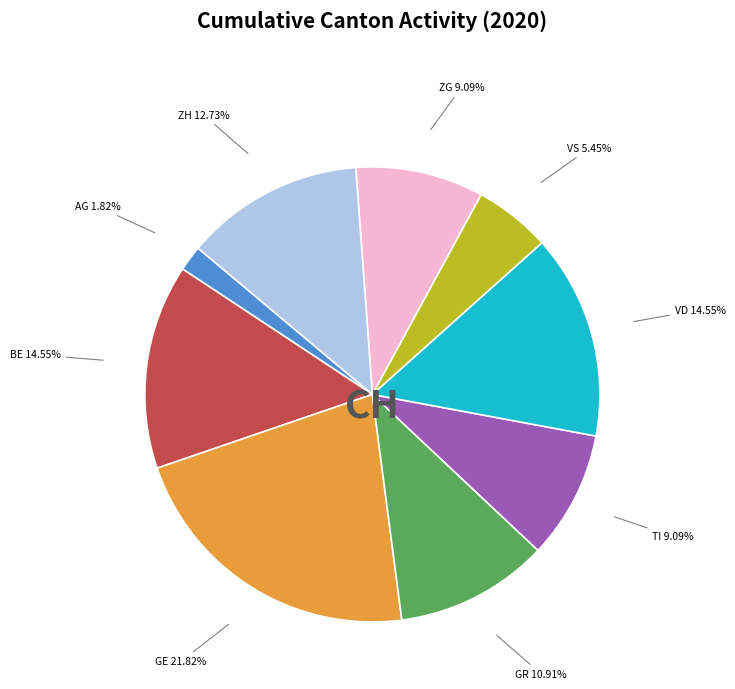

Which slice is the smallest?

AG